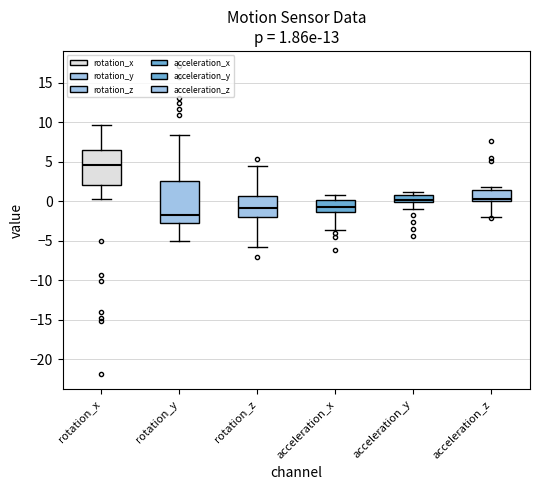

Which box is the tallest, from its lower edge to its upper edge?

rotation_y